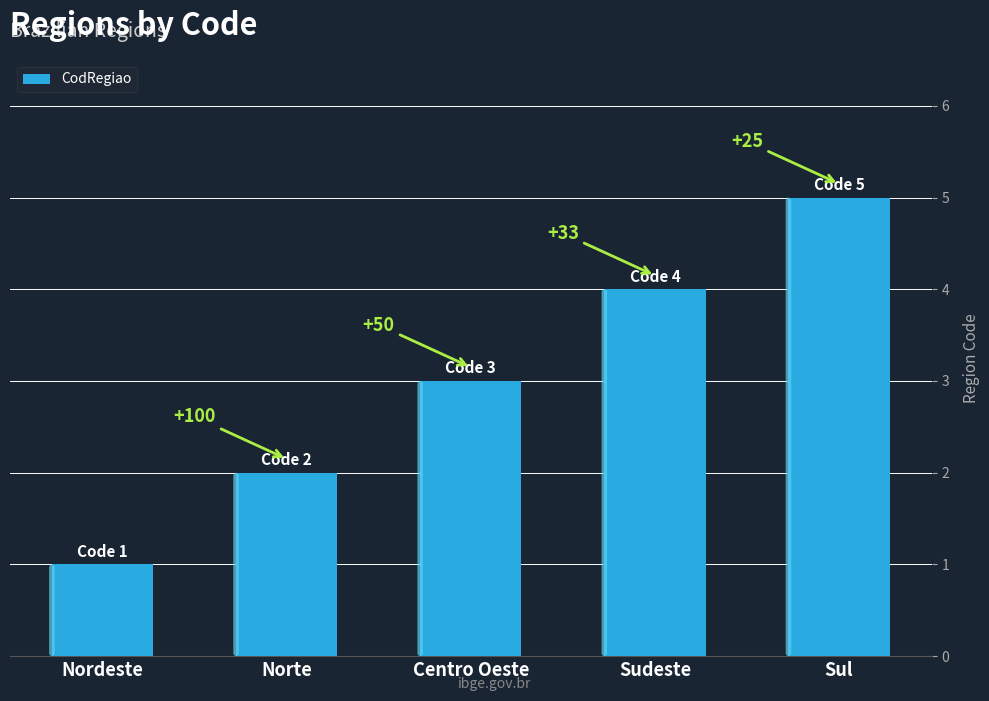

List the labels in order of value, largest first.

Sul, Sudeste, Centro Oeste, Norte, Nordeste